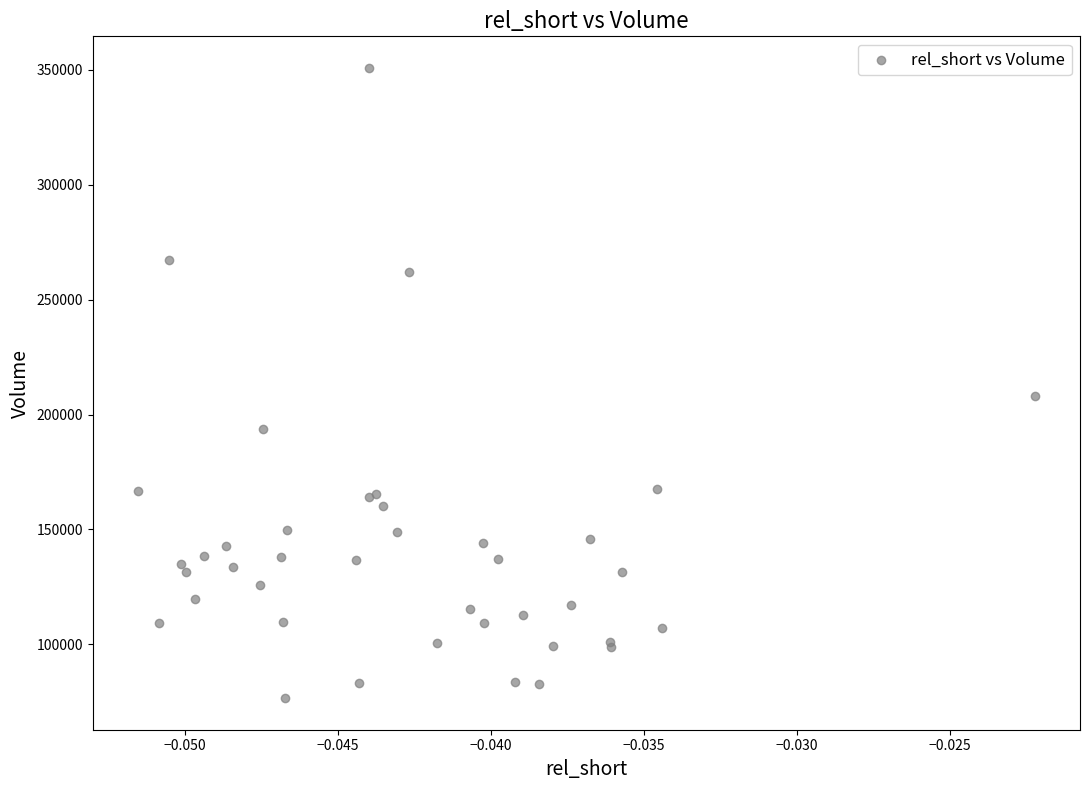

What Y value in the scatter plot is closest to 213700?

208000